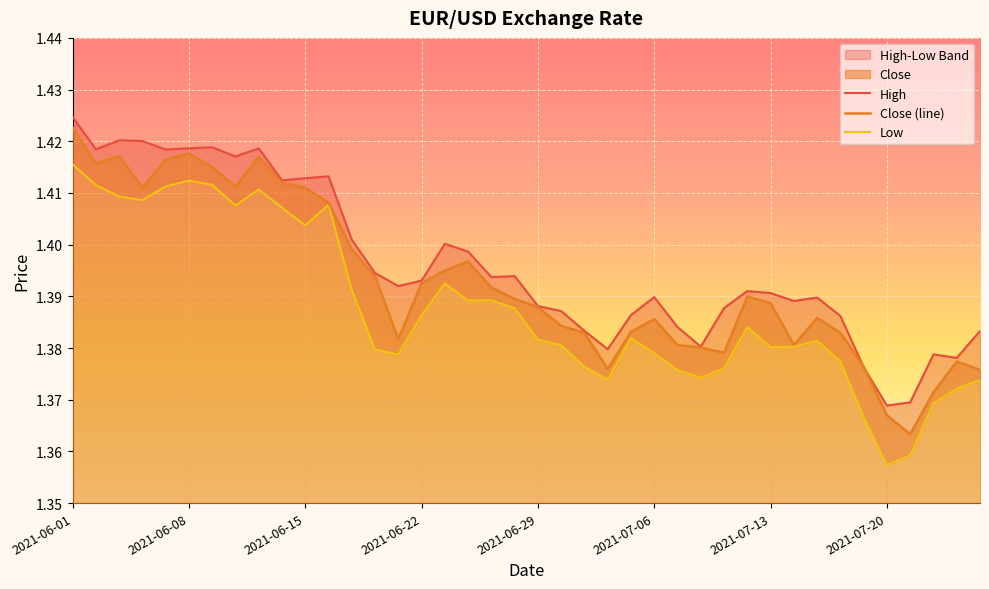

The value of Close (line) at 2021-07-06 is 2.3. True or false?

False